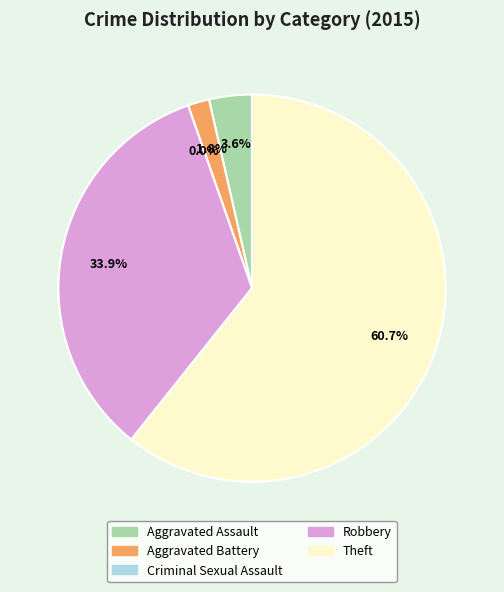

What percentage is the Aggravated Battery slice, to the nearest percent?

2%